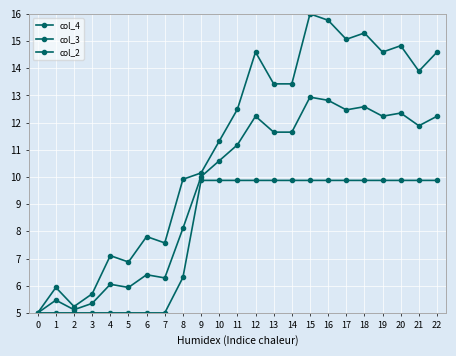

What is the maximum value shown in the chart?

16.0